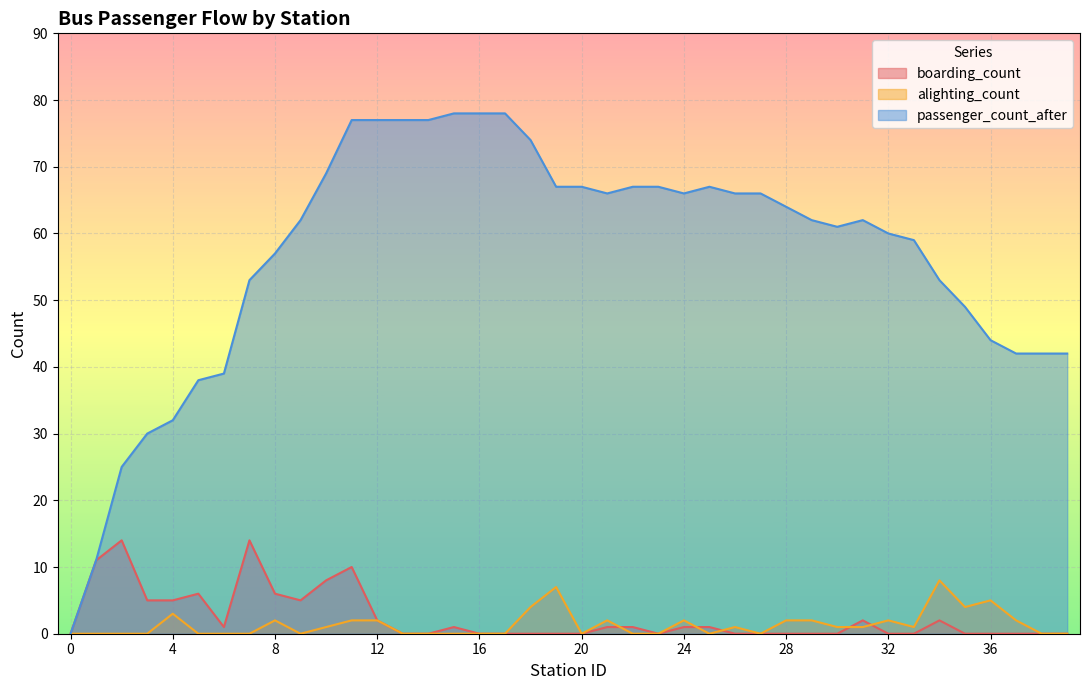

Between 10 and 27, which is larger?

10